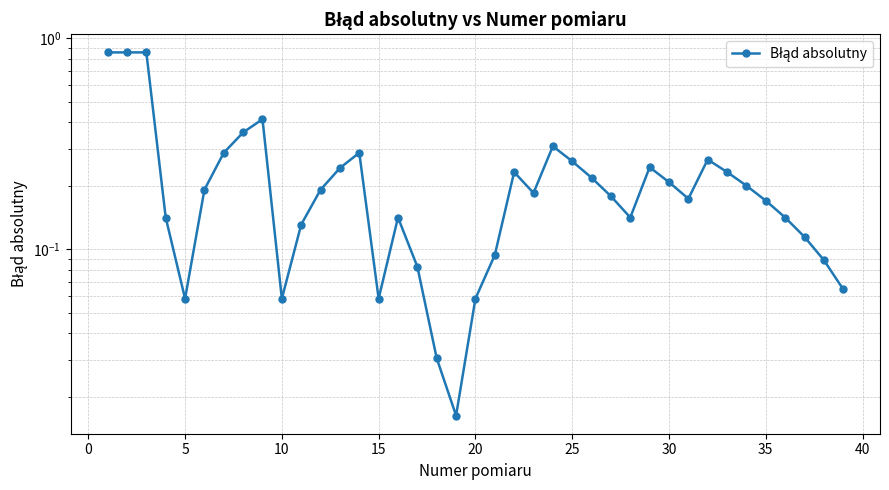

How many lines are shown in the chart?

1